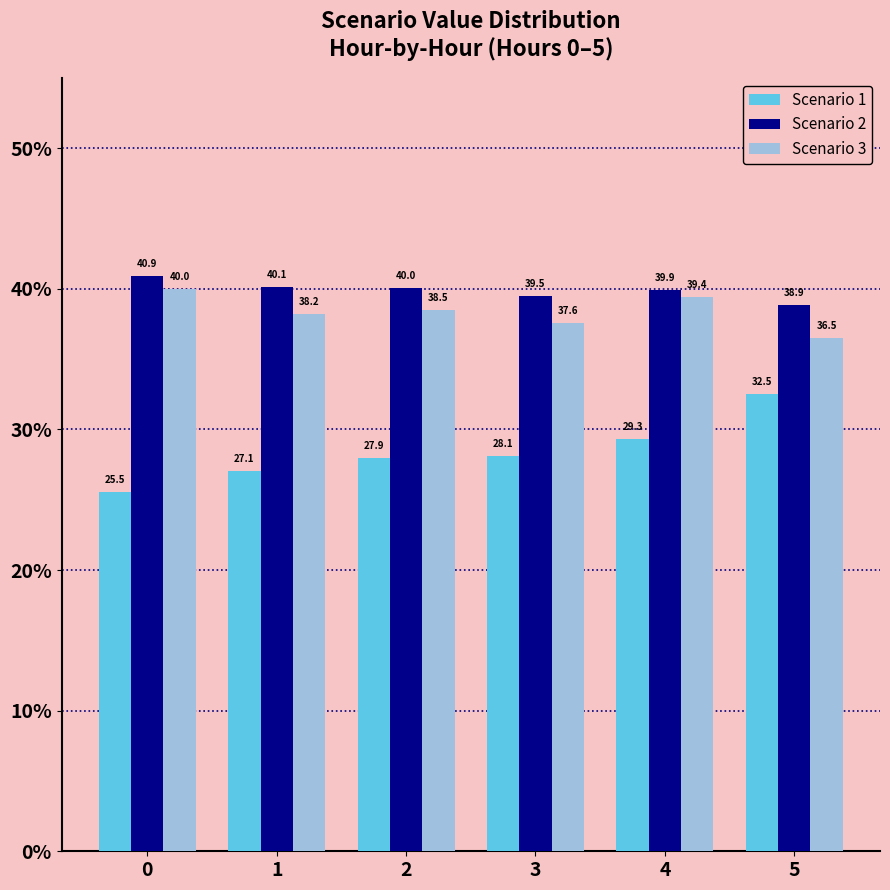

What is the total value across all series at 3?

105.1